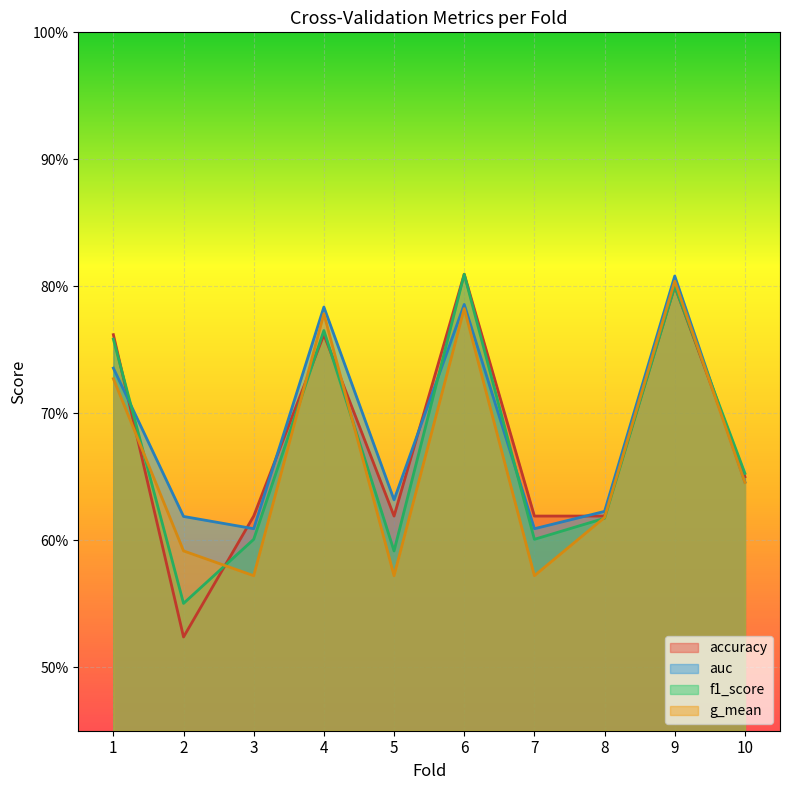

True or false: f1_score has more than 2 interior local peaks.

True